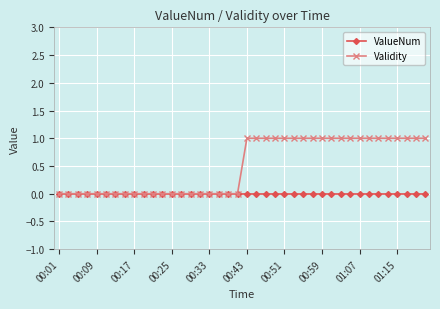

Rank the series by their average value, from lowest to highest.

ValueNum, Validity